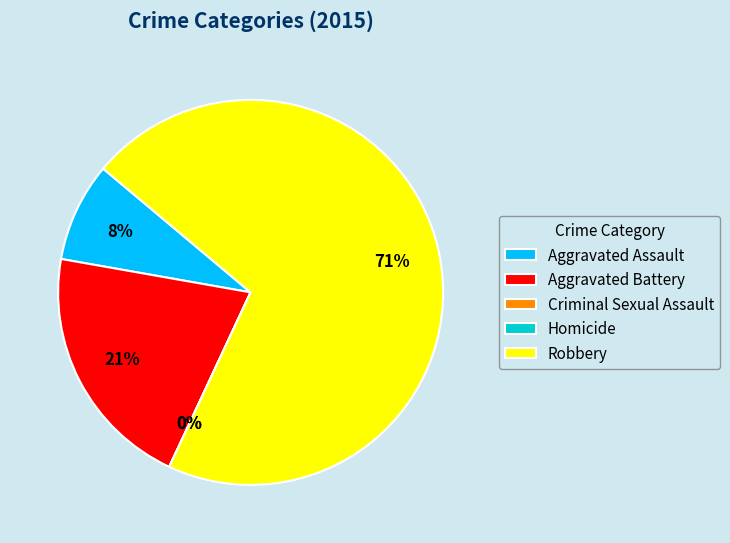

Which slice is the smallest?

Criminal Sexual Assault